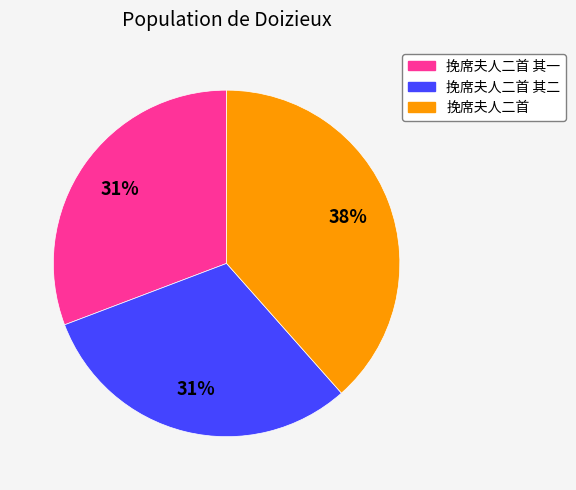

Which has a higher value, 挽席夫人二首 or 挽席夫人二首 其一?

挽席夫人二首